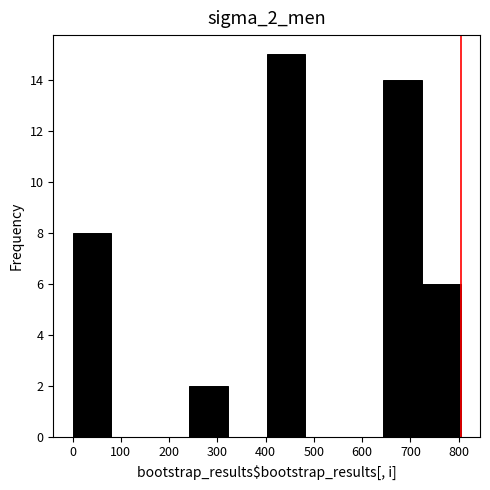

Over which range of the x-axis is the bar tallest?

400 to 480